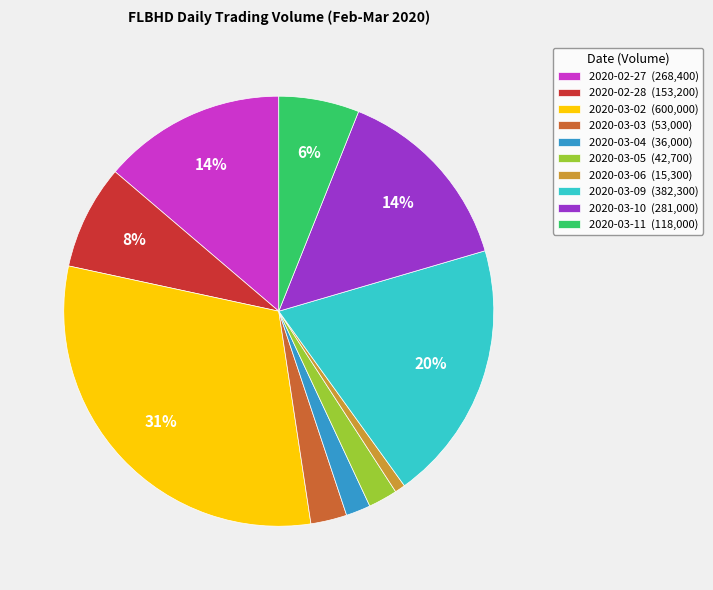

To the nearest percent, what is the difference between the largest and smallest slice percentages?

30%